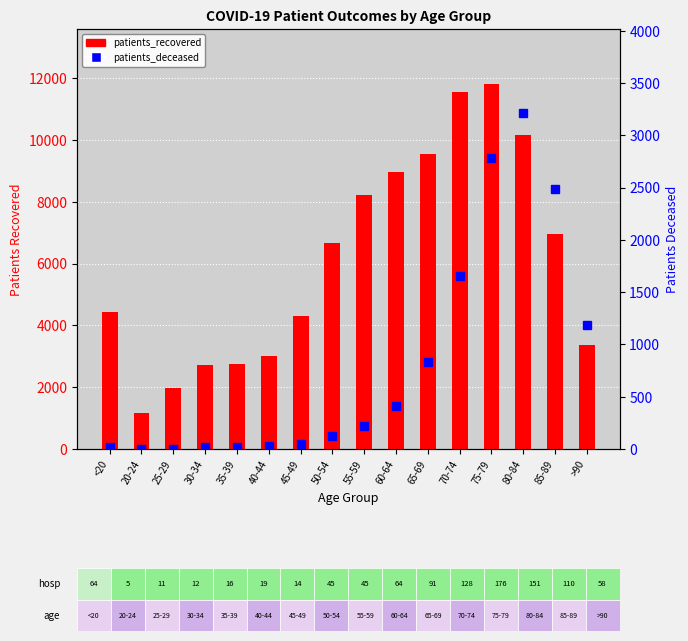

What is the difference between the second highest and minimum values in the patients_recovered series?

10384